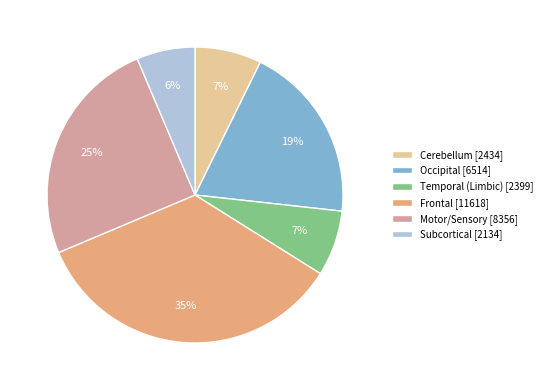

What percentage is the Occipital [6514] slice, to the nearest percent?

19%